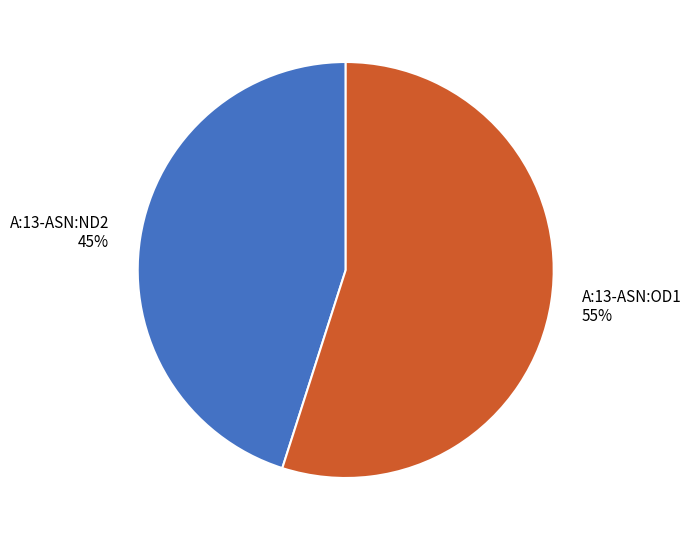

To the nearest percent, what is the difference between the largest and smallest slice percentages?

10%